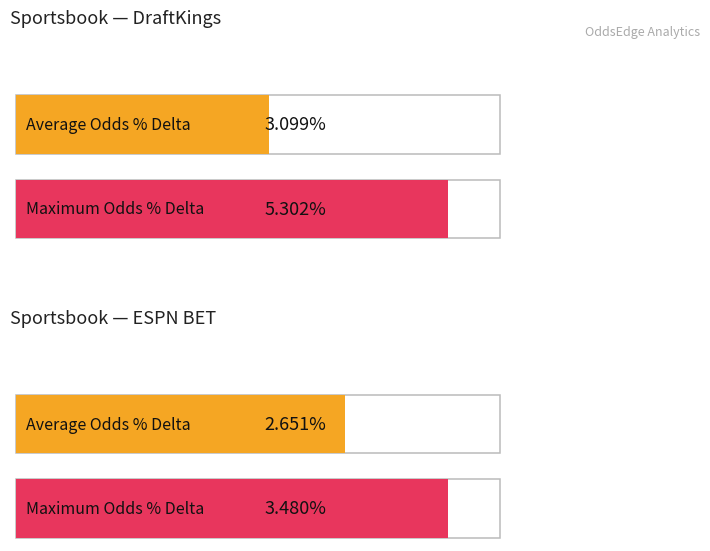

The value of Max Odds % Delta at DraftKings is 0.0. True or false?

False